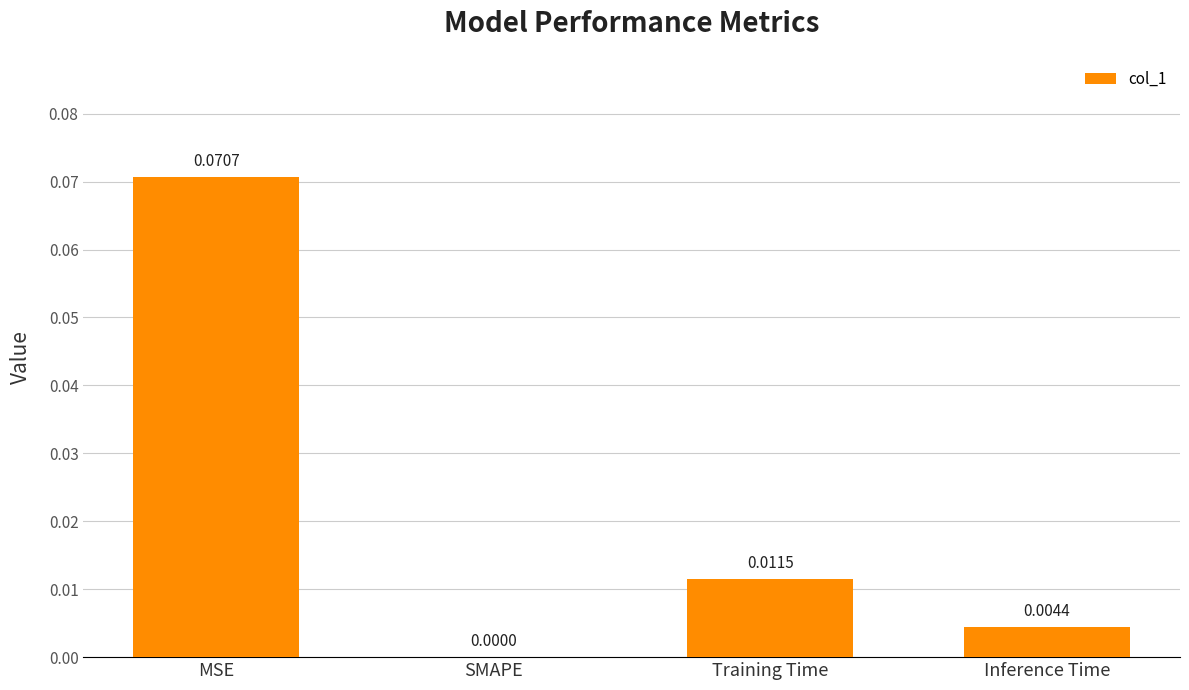

At which label is the value closest to 0?

SMAPE